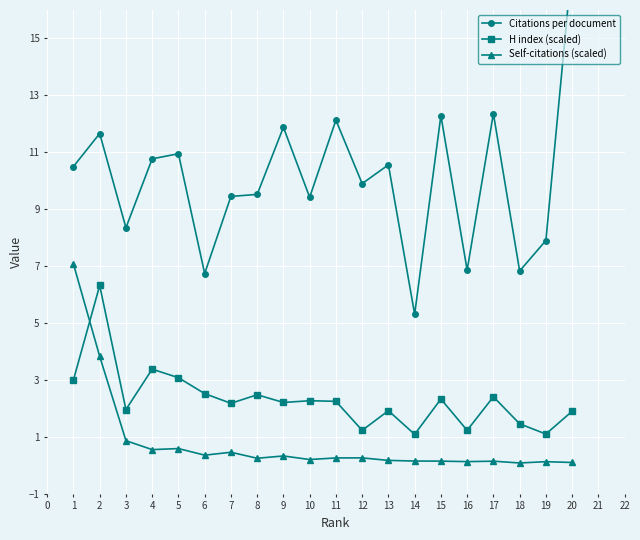

Which series ends up on top after the final intersection of H index (scaled) and Self-citations (scaled)?

H index (scaled)